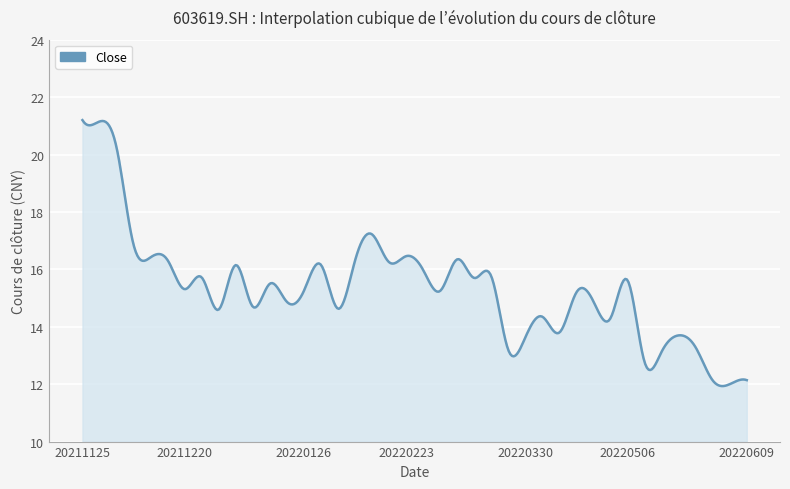

What is the maximum value shown in the chart?

21.2